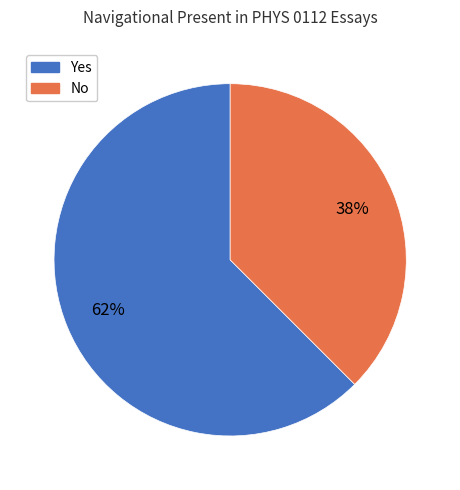

What is the largest slice in the pie chart?

Yes